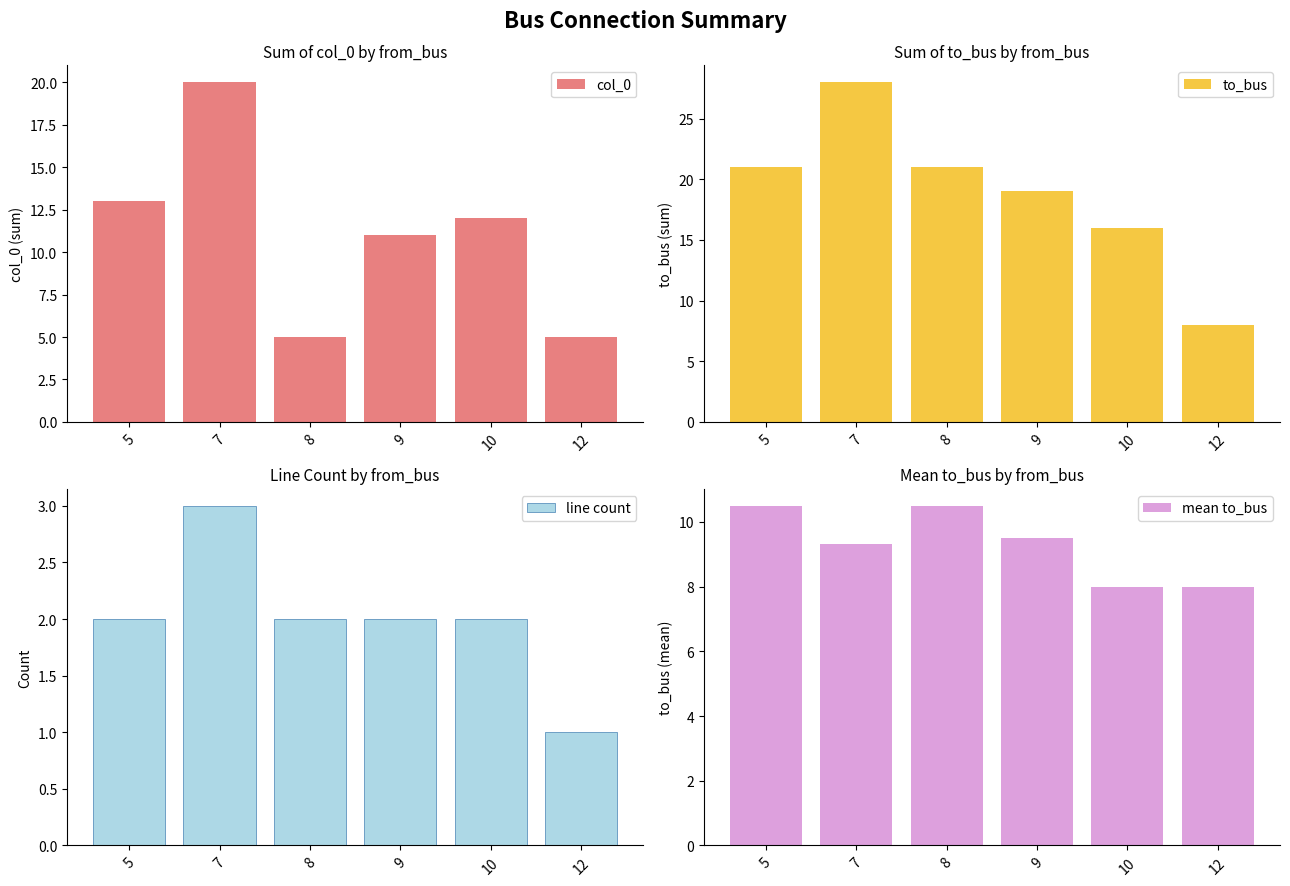

What is the highest value of the to_bus series?

28